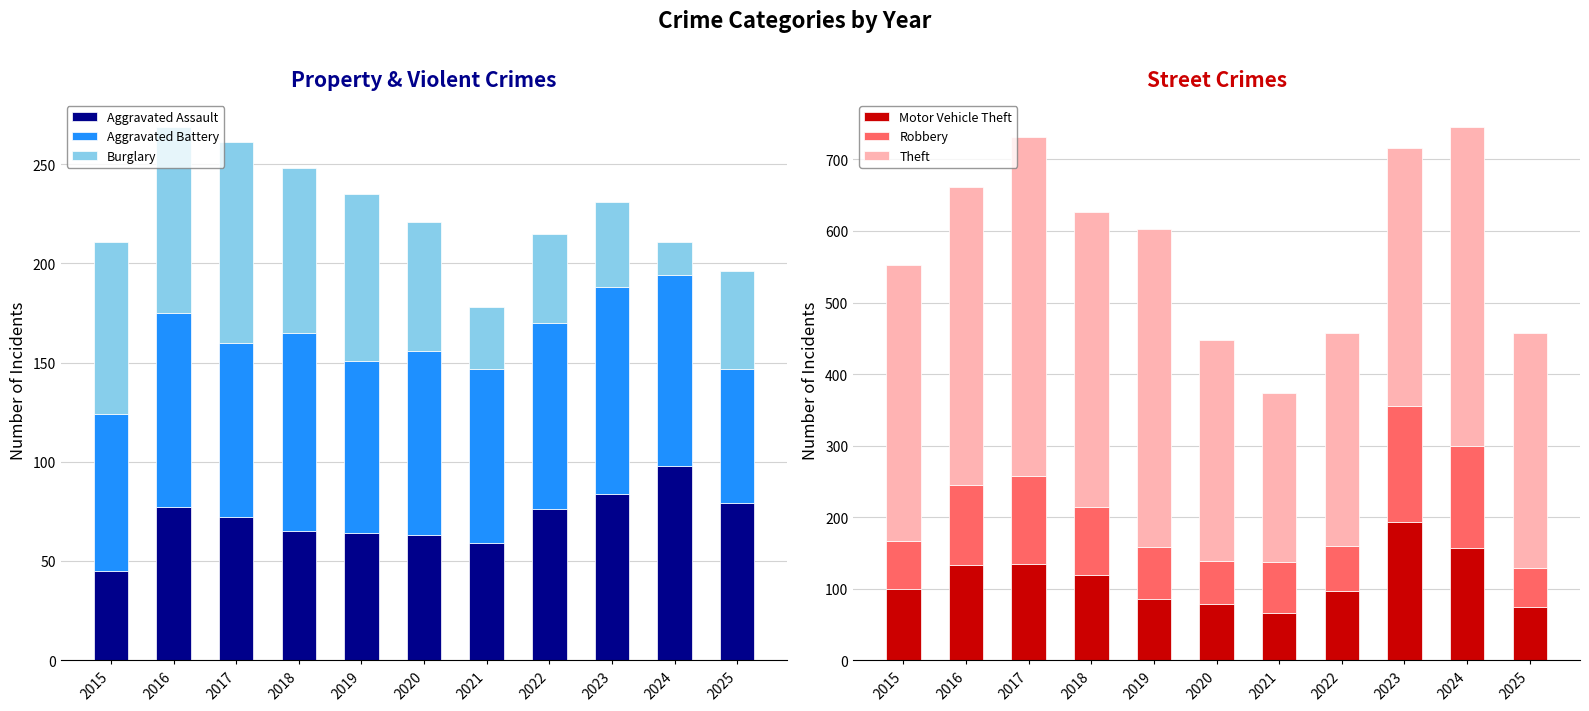

At how many categories does at least one series exceed 240?

10